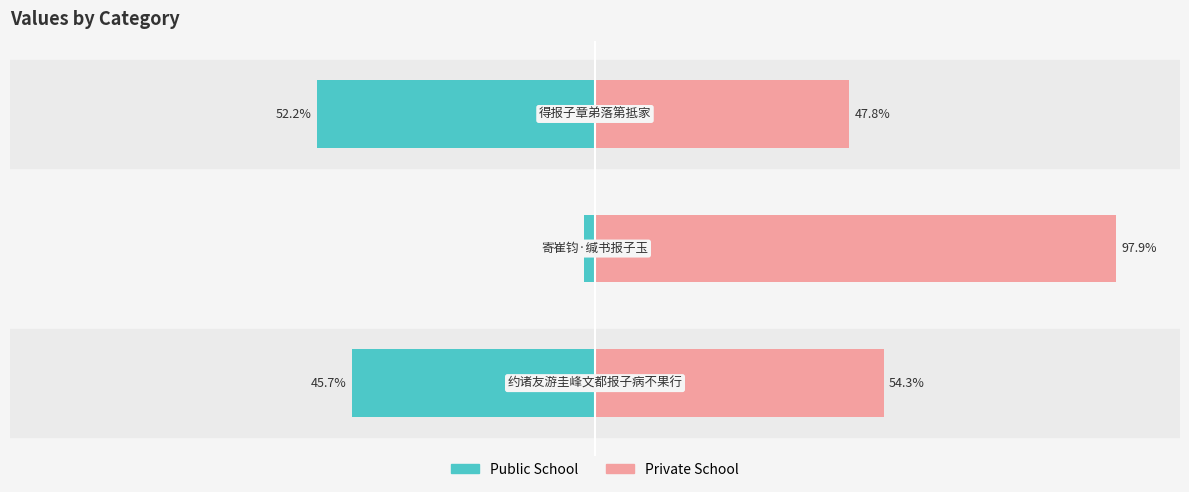

Does the chart contain stacked bars?

No